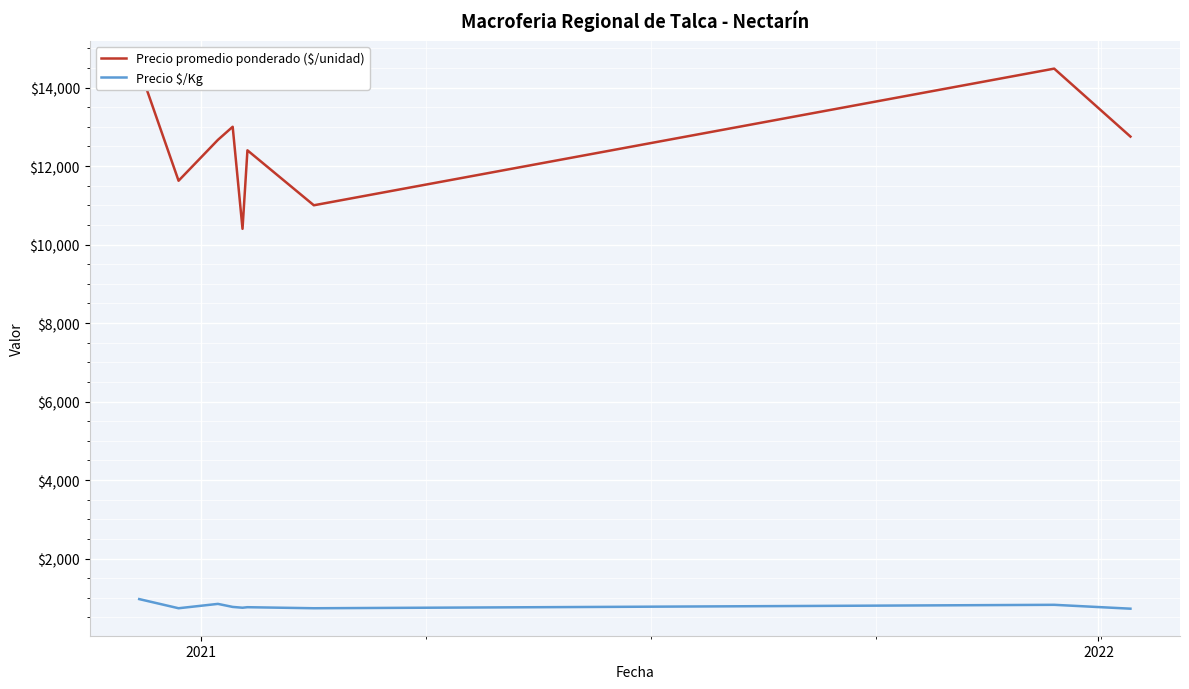

What is the minimum value shown in the chart?

722.2